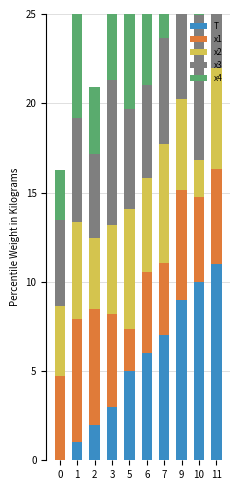

What is the highest value of the x2 series?

6.8